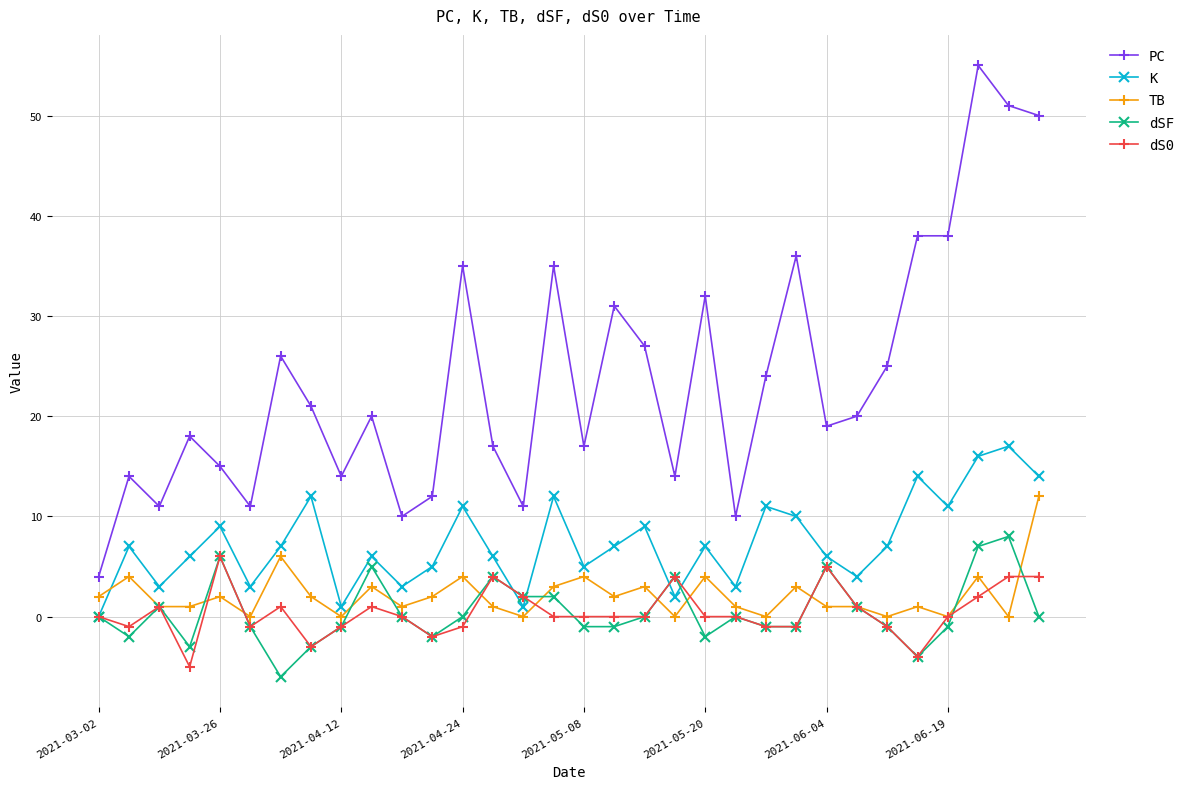

How many interior local peaks does the K series have?

11